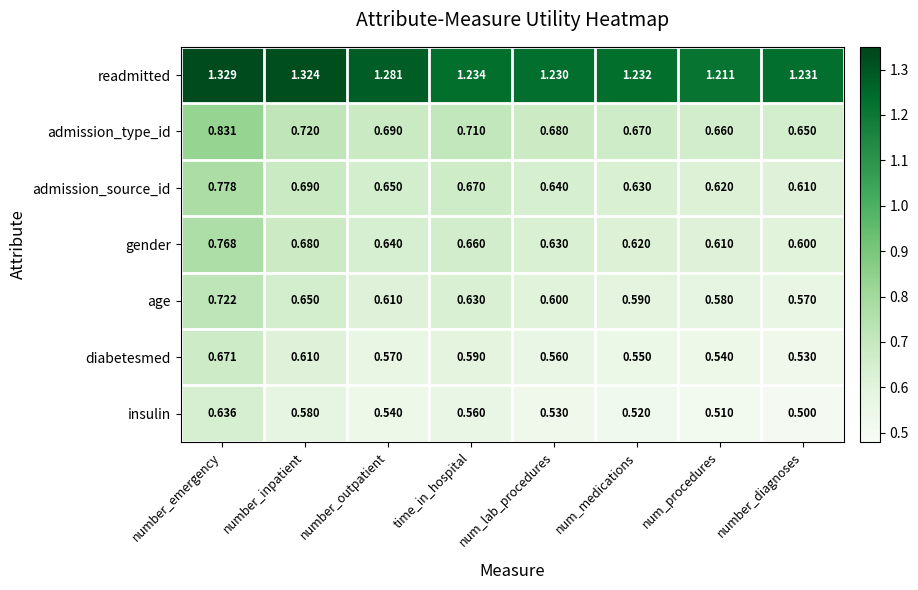

Which series has the widest spread of values?

admission_type_id